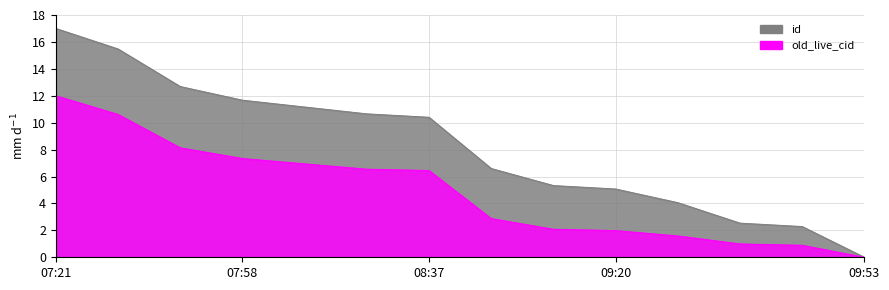

What is the approximate value at 2017-08-11 09:26:32?

2.5